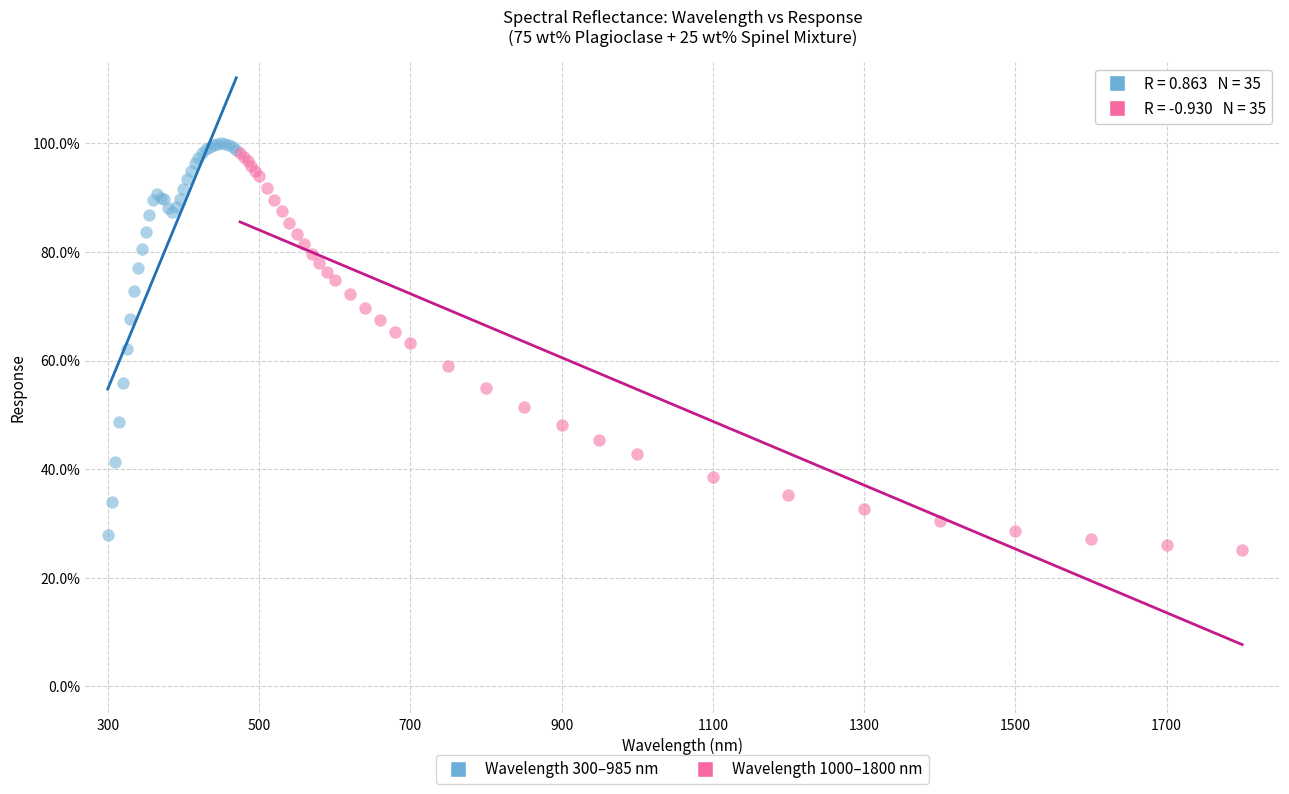

Which series contains the highest Y value?

Wavelength 300–985 nm